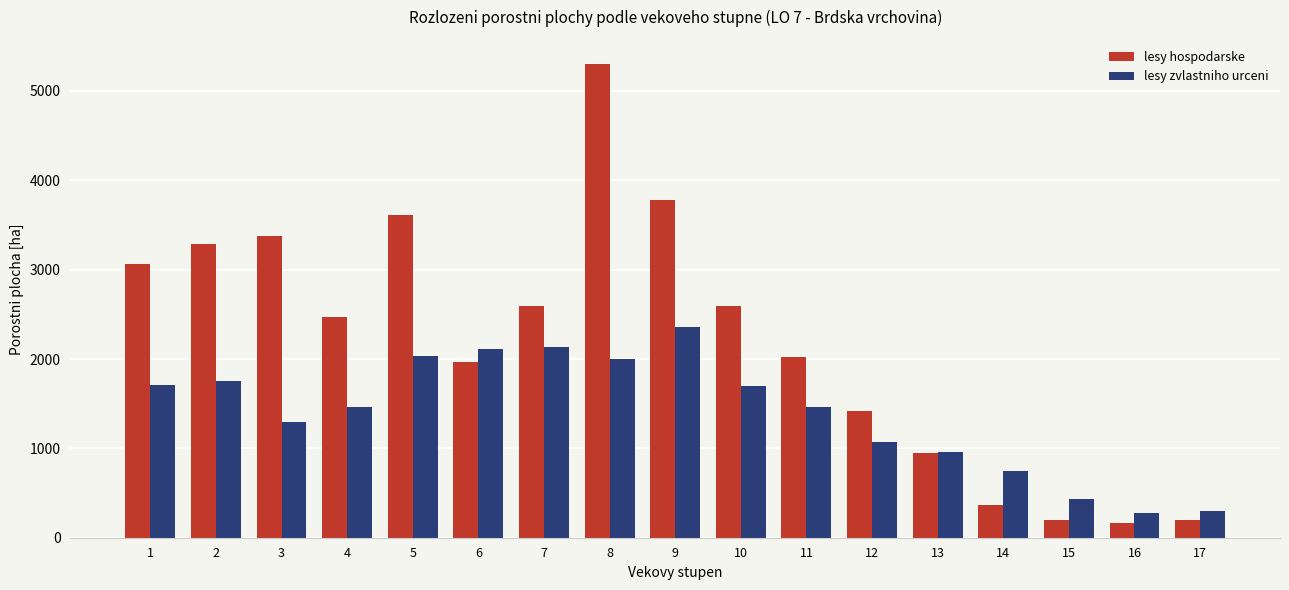

True or false: lesy zvlastniho urceni has a value of 2356.8 at 9.

True